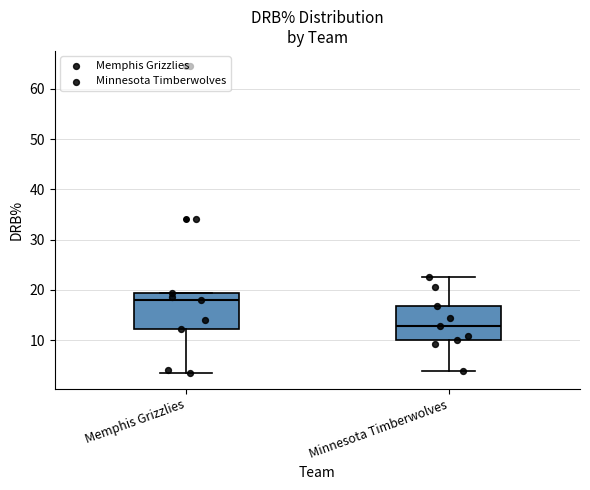

Reading left to right, read every box against the y-axis: the position of its median line, the range the box covers, and the ends of its whiskers. The values are not printed on the chart, so give them approximately, as read against the axis.

Memphis Grizzlies: median 18, box 12 to 19, whiskers 3 to 19
Minnesota Timberwolves: median 13, box 10 to 17, whiskers 4 to 23